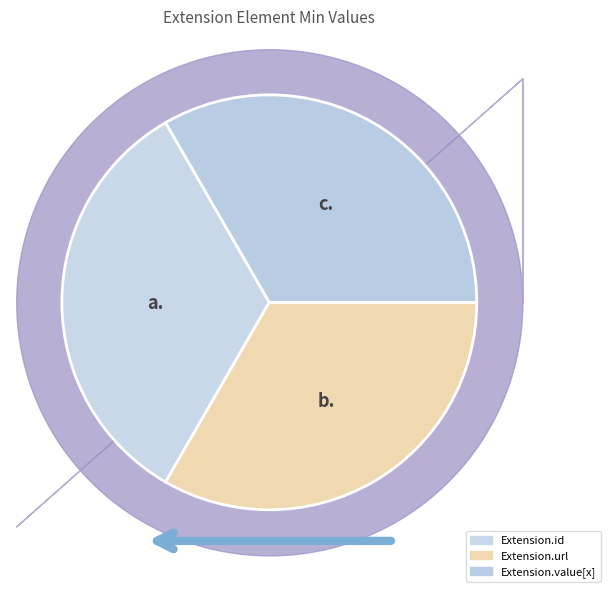

How many slices are in this pie chart?

3